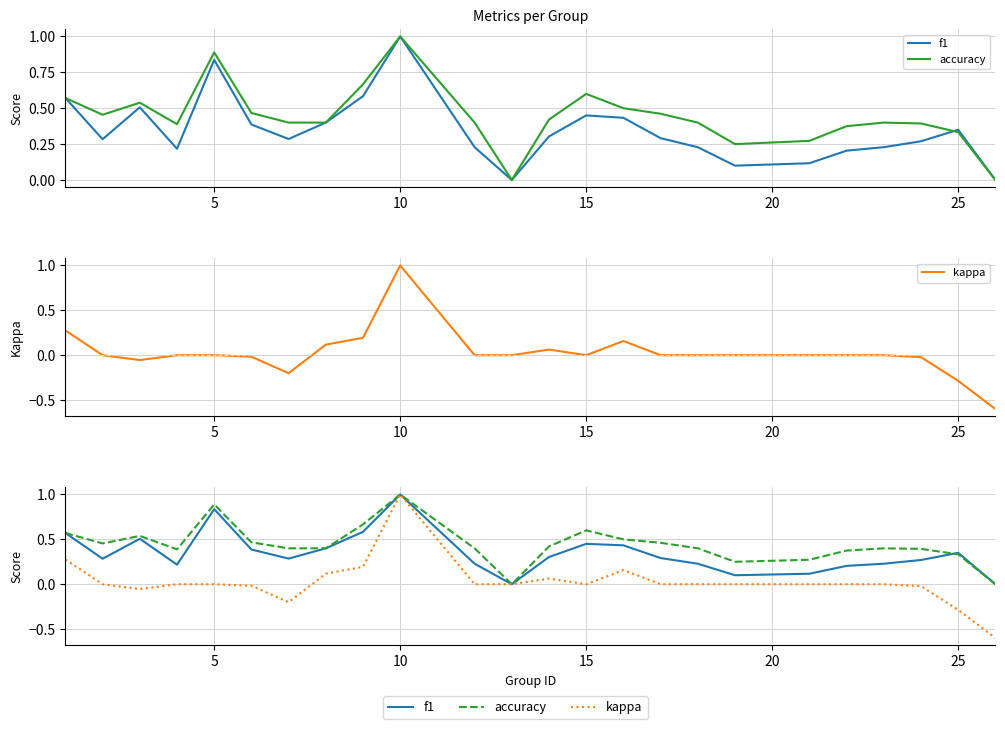

At which label is kappa closest to 0?

5